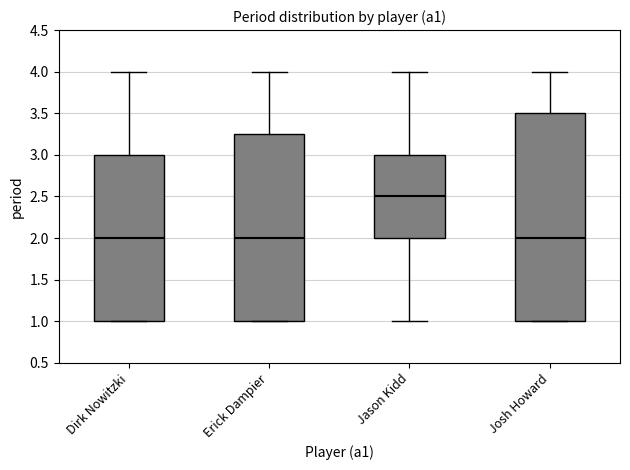

Reading left to right, transcribe this box plot: for each box, give where its median line is, the range the box spans, and where its two whiskers end, as read against the y-axis. The values are not printed on the chart, so give them approximately, as read against the axis.

Dirk Nowitzki: median 2.00, box 1.00 to 3.00, whiskers 1.00 to 4.00
Erick Dampier: median 2.00, box 1.00 to 3.25, whiskers 1.00 to 4.00
Jason Kidd: median 2.50, box 2.00 to 3.00, whiskers 1.00 to 4.00
Josh Howard: median 2.00, box 1.00 to 3.50, whiskers 1.00 to 4.00